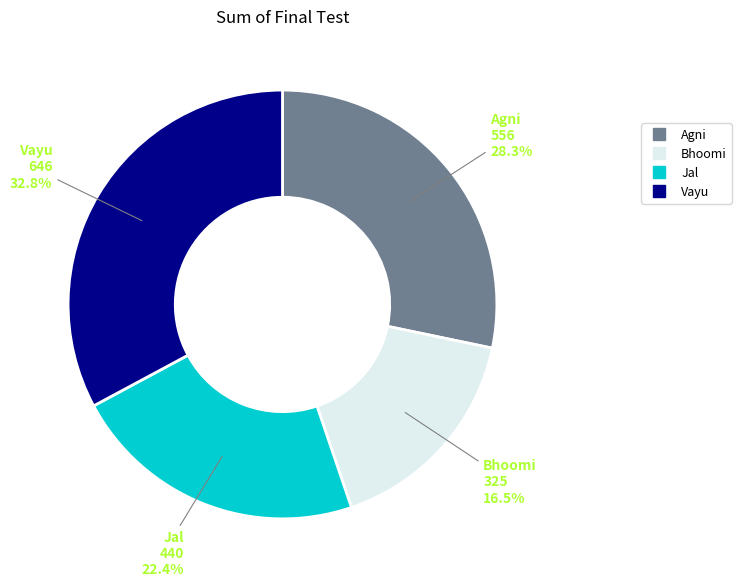

Rank the categories by value from highest to lowest.

Vayu, Agni, Jal, Bhoomi